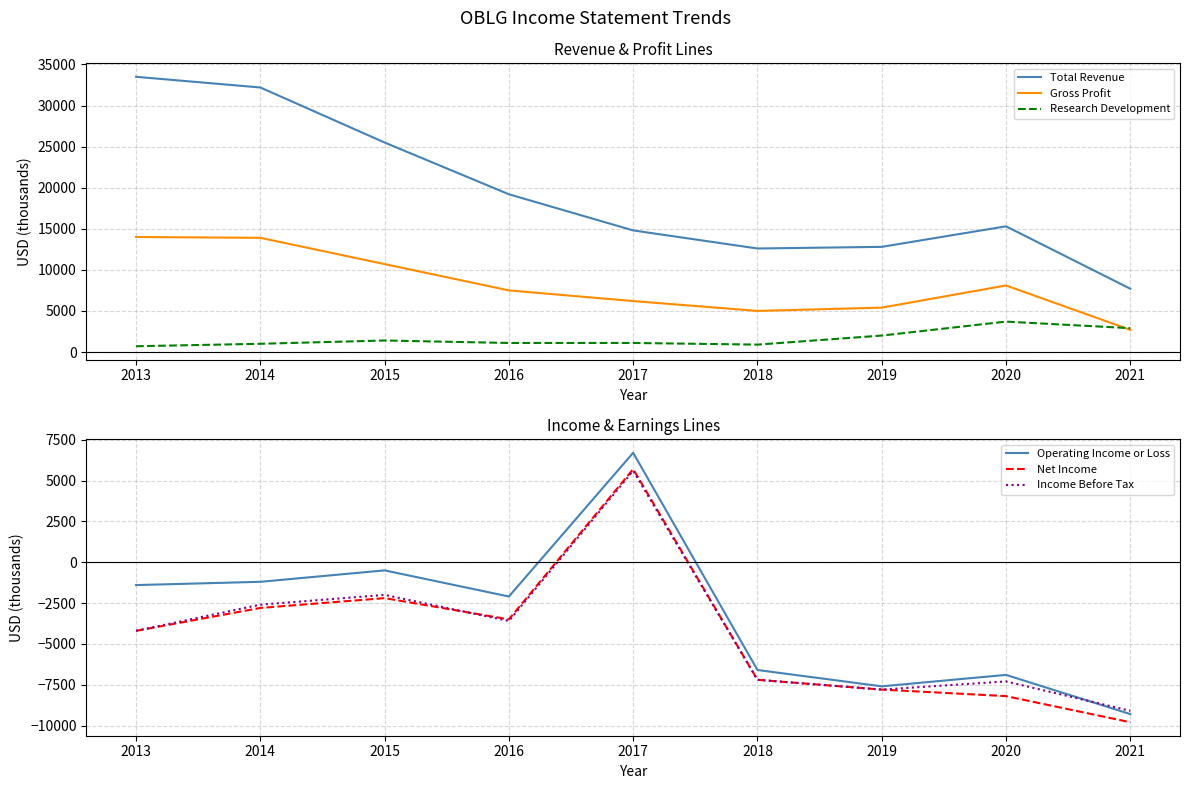

Rank the series by their maximum value, from highest to lowest.

Total Revenue, Gross Profit, Operating Income or Loss, Net Income, Income Before Tax, Research Development